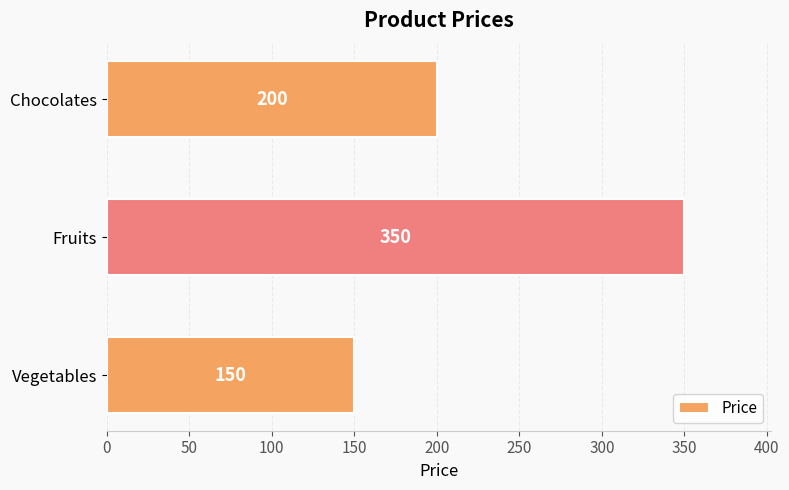

Reading bottom to top, what are all the values shown in this chart?

Vegetables=150	Fruits=350	Chocolates=200